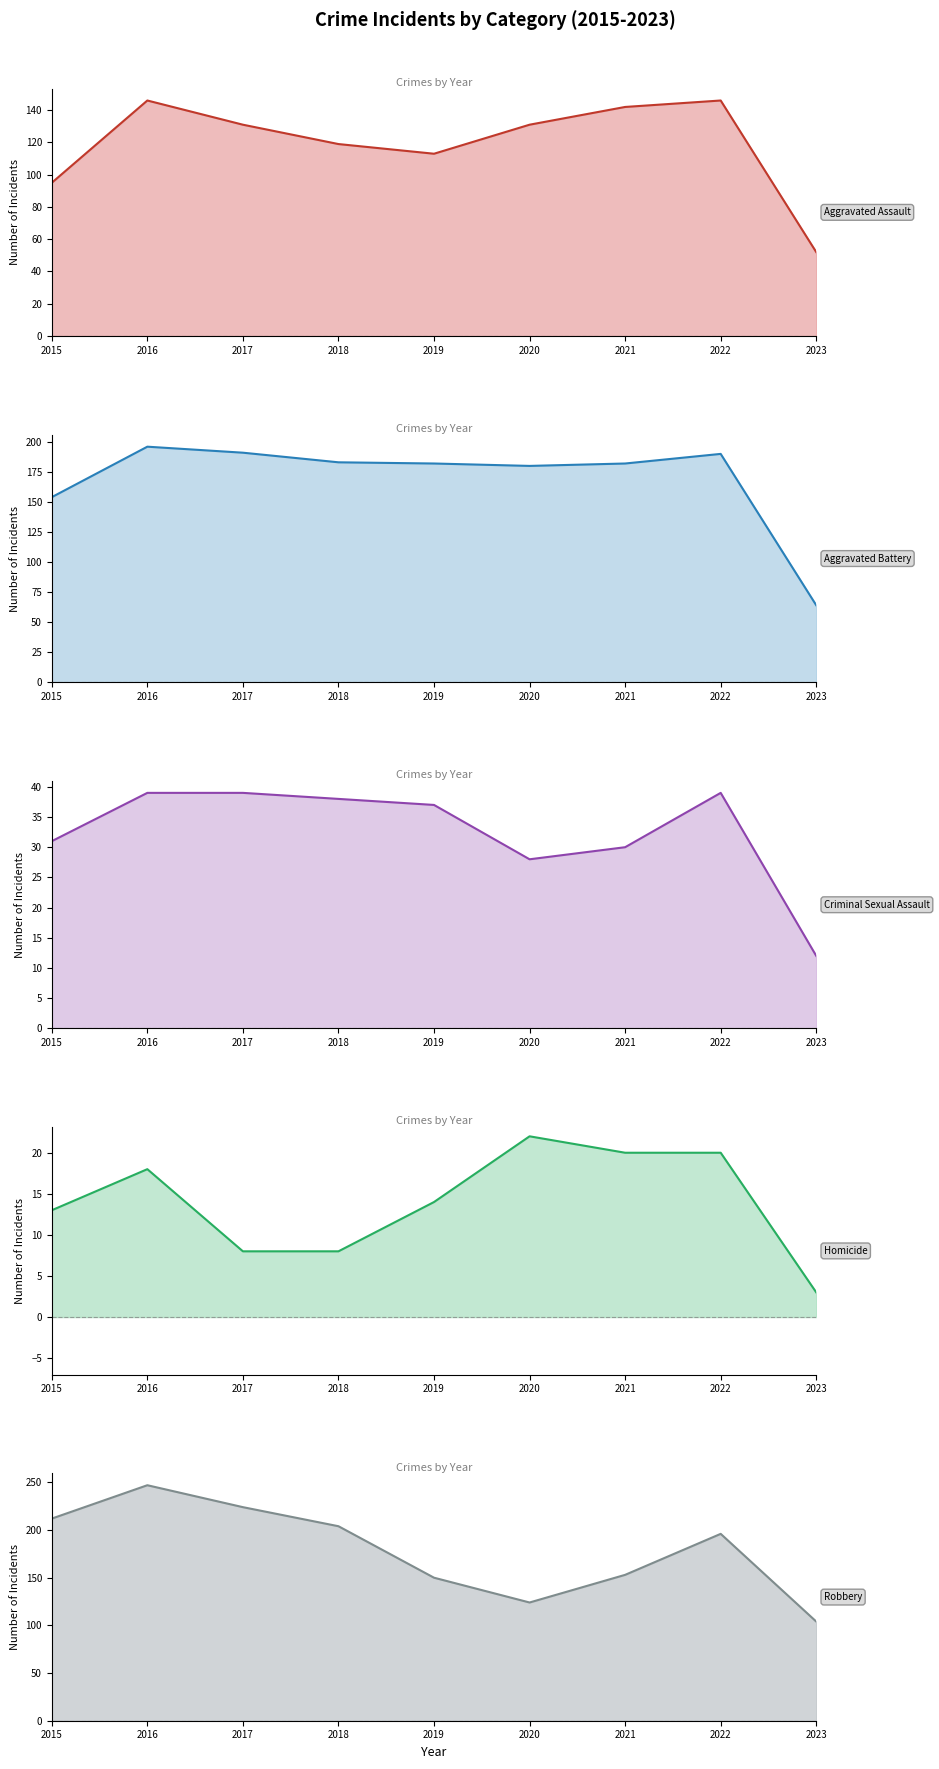

What is the greatest value displayed?

247